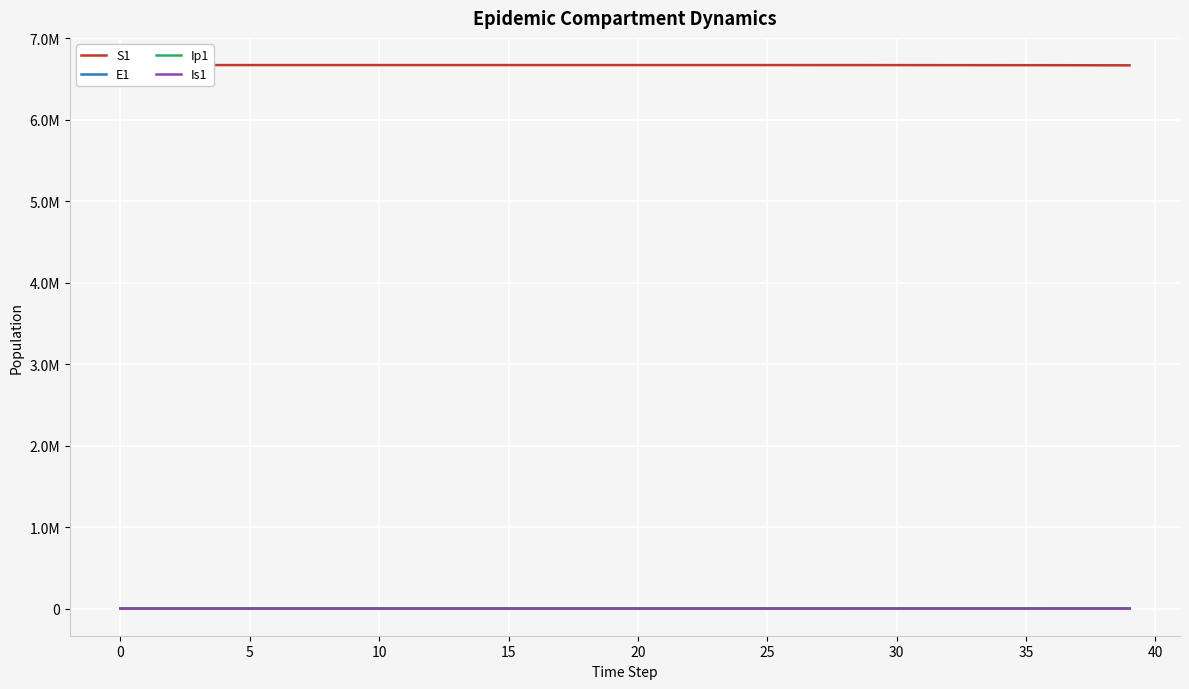

What is the difference between the maximum and minimum values in the Ip1 series?

233.0